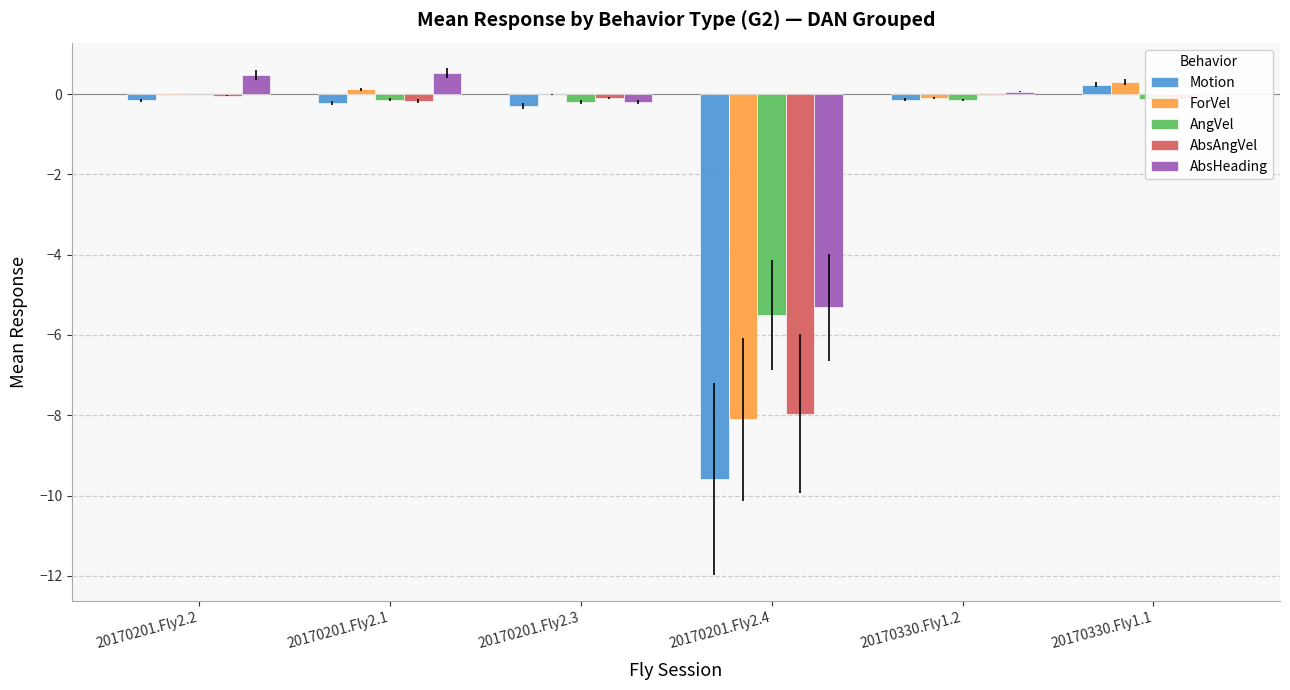

True or false: AngVel has a value of -0.1 at 20170330.Fly1.2.

True